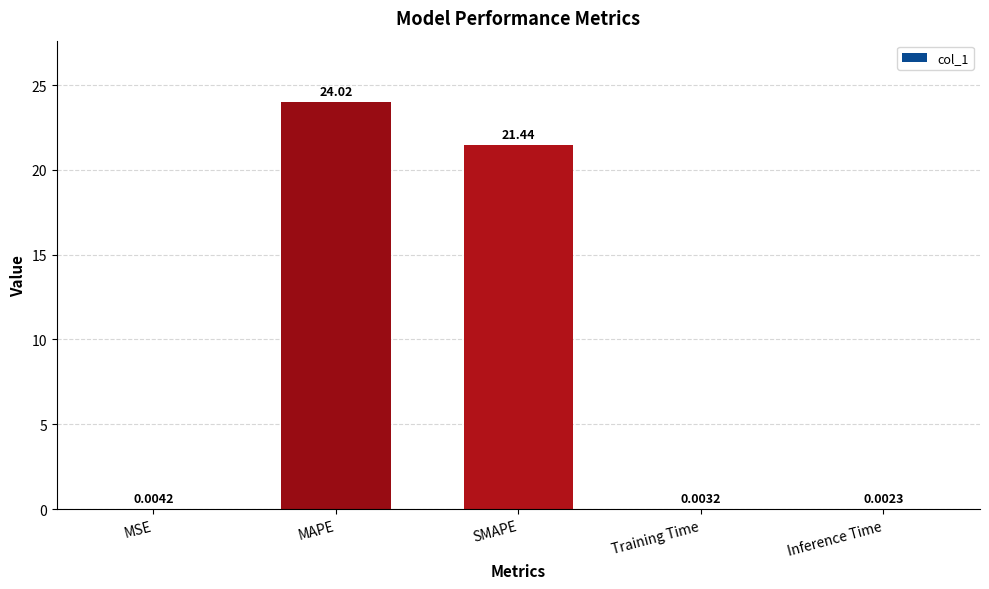

What is the sum of the values at SMAPE and MAPE?

45.5